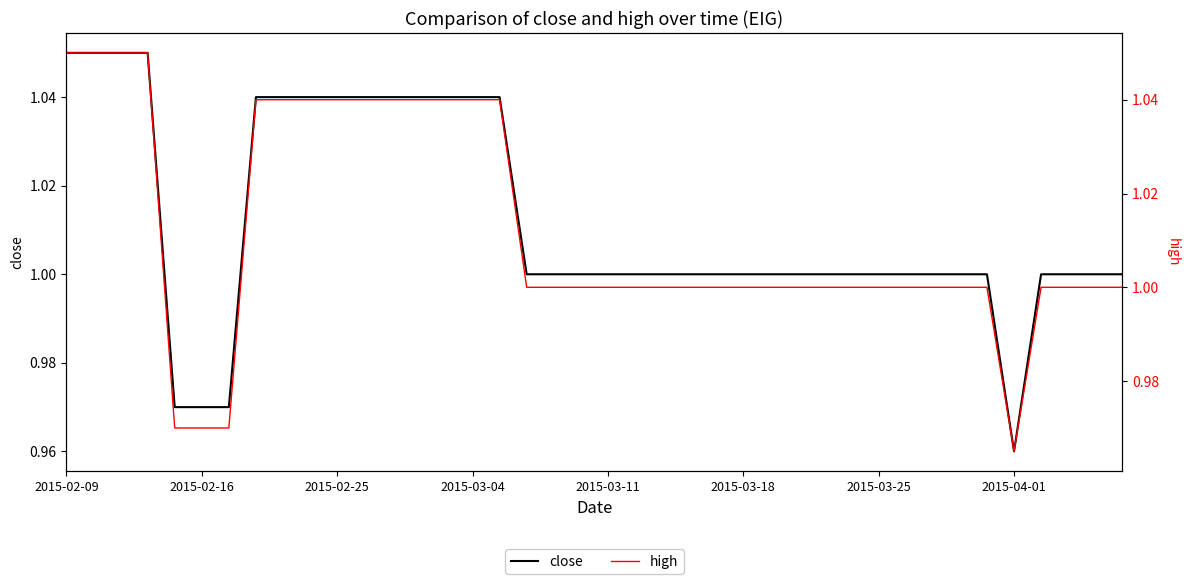

Is the value of high at 32 greater than the value of close at 31?

No